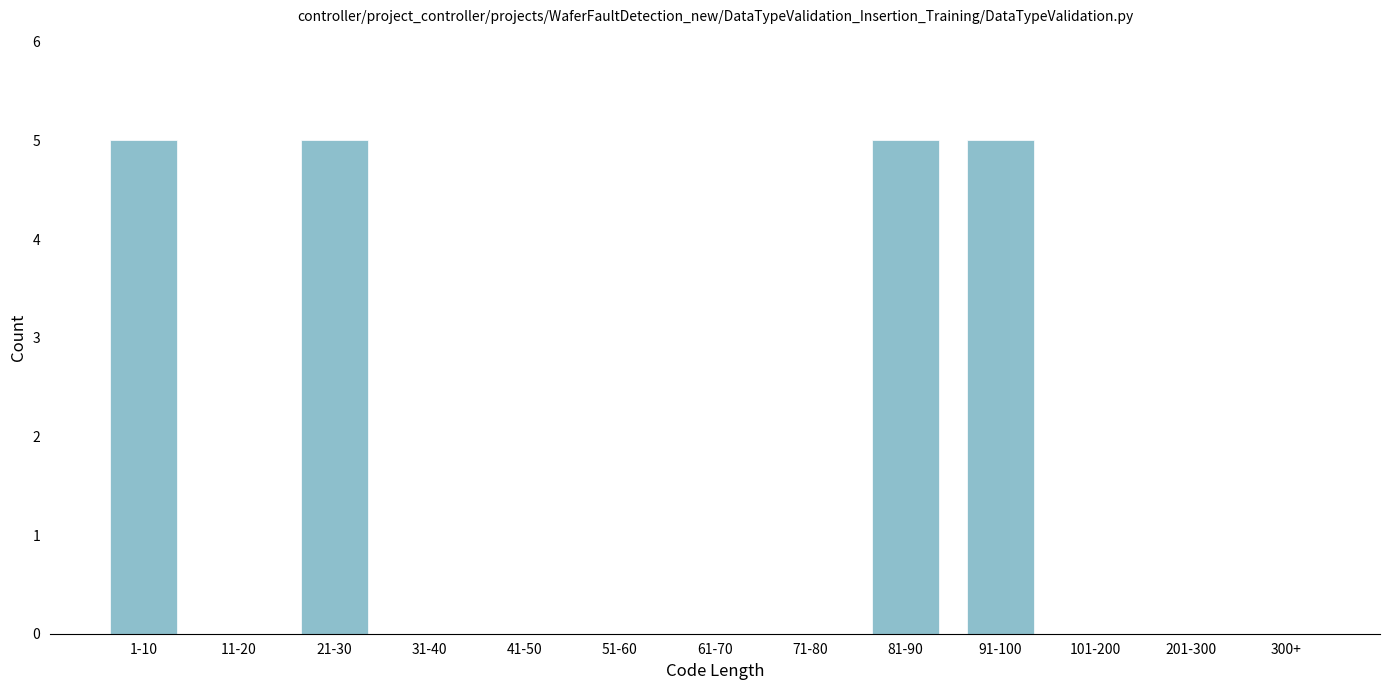

Reading left to right, list all the values displayed in this chart.

1-10=5	11-20=0	21-30=5	31-40=0	41-50=0	51-60=0	61-70=0	71-80=0	81-90=5	91-100=5	101-200=0	201-300=0	300+=0